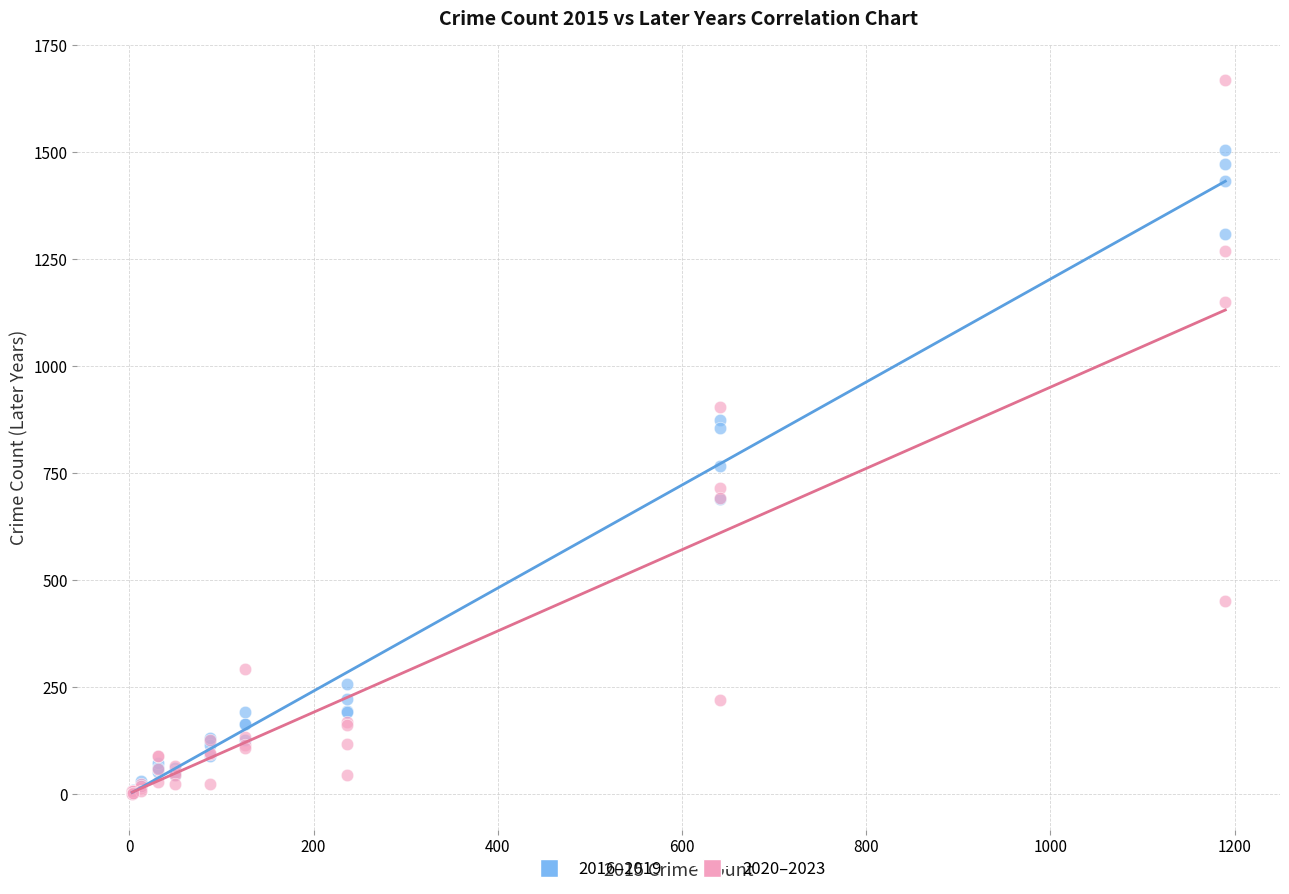

What are all the series names shown in the legend?

2016–2019, 2020–2023